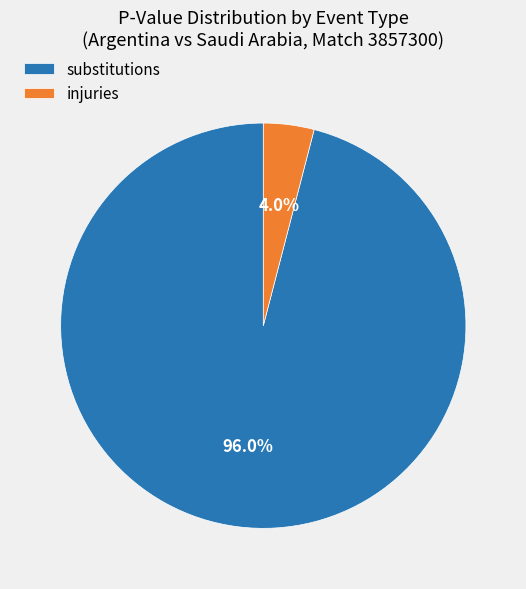

What percentage do injuries and substitutions together represent?

100.0%